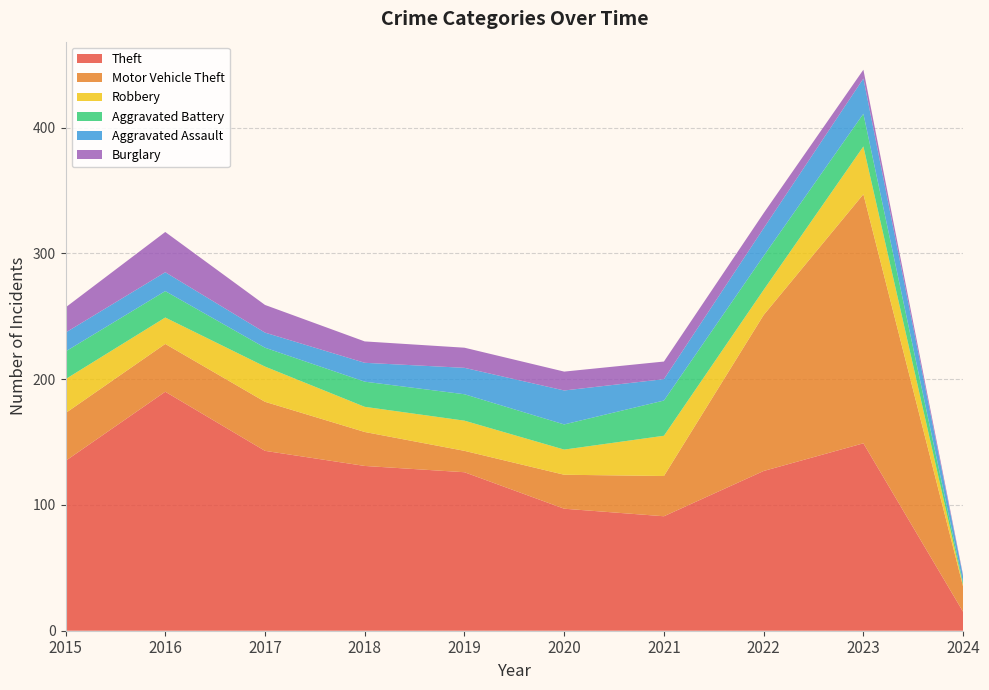

Reading left to right, what are all the values shown in this chart?

Theft: 2015=135	2016=190	2017=143	2018=131	2019=126	2020=97	2021=91	2022=127	2023=149	2024=15
Motor Vehicle Theft: 2015=38	2016=38	2017=39	2018=27	2019=17	2020=27	2021=32	2022=124	2023=198	2024=20
Robbery: 2015=27	2016=21	2017=28	2018=20	2019=24	2020=20	2021=32	2022=20	2023=38	2024=1
Aggravated Battery: 2015=22	2016=21	2017=15	2018=20	2019=21	2020=20	2021=28	2022=27	2023=26	2024=2
Aggravated Assault: 2015=15	2016=15	2017=12	2018=15	2019=21	2020=27	2021=17	2022=22	2023=28	2024=5
Burglary: 2015=20	2016=32	2017=22	2018=17	2019=16	2020=15	2021=14	2022=12	2023=7	2024=1